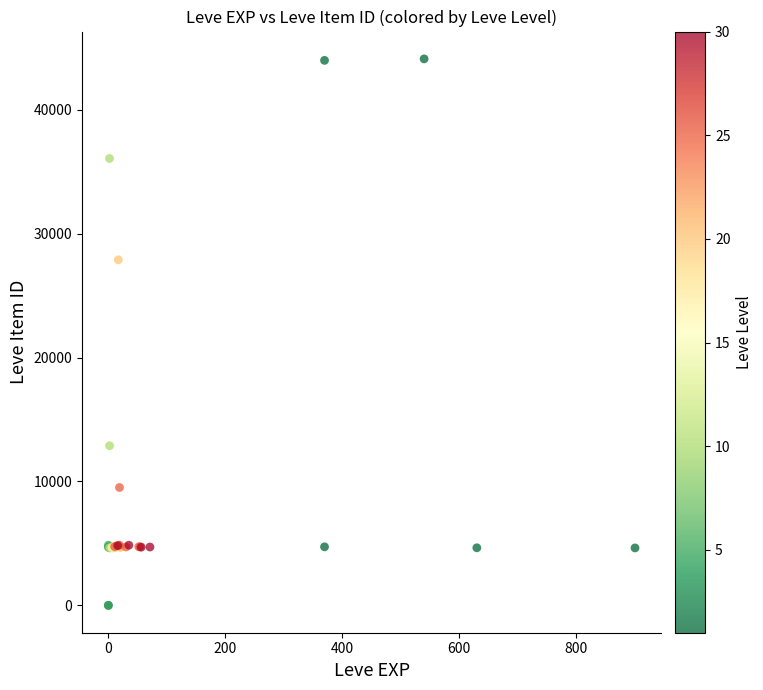

What Y value in the scatter plot is closest to 22048?

27884